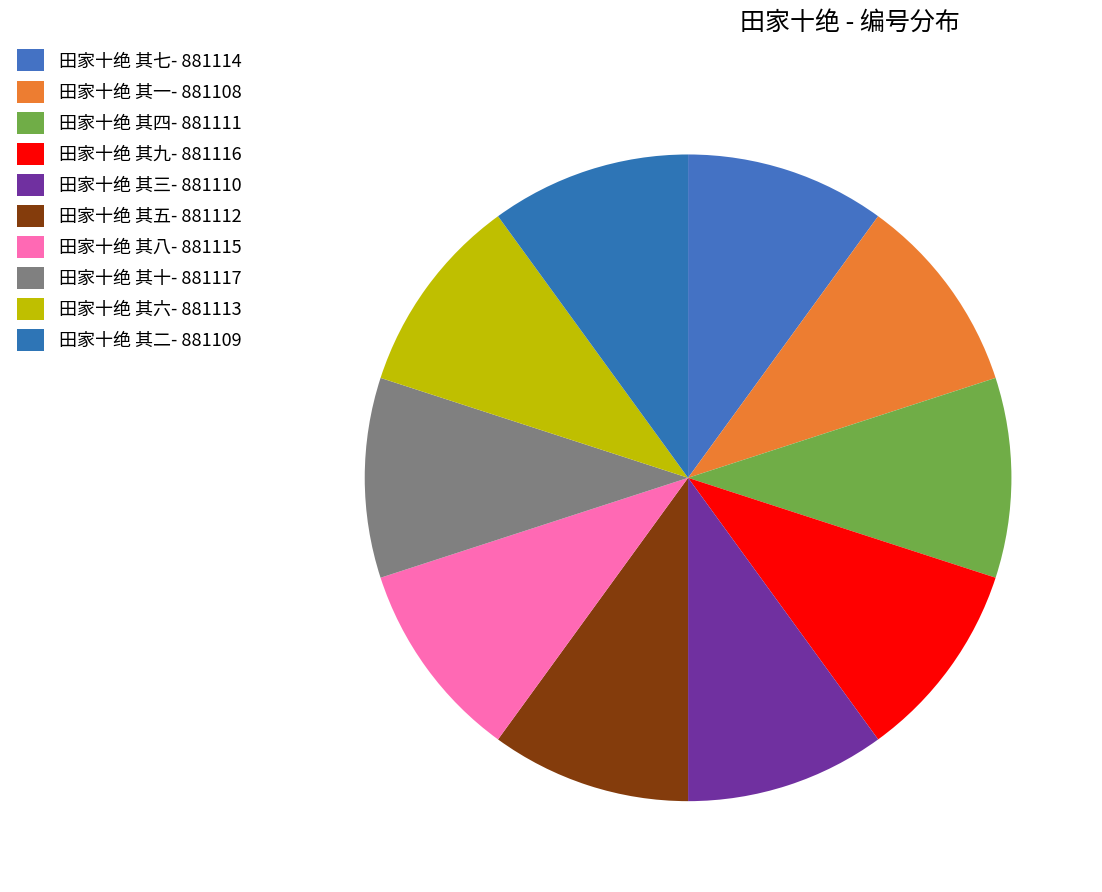

How many slices are in this pie chart?

10